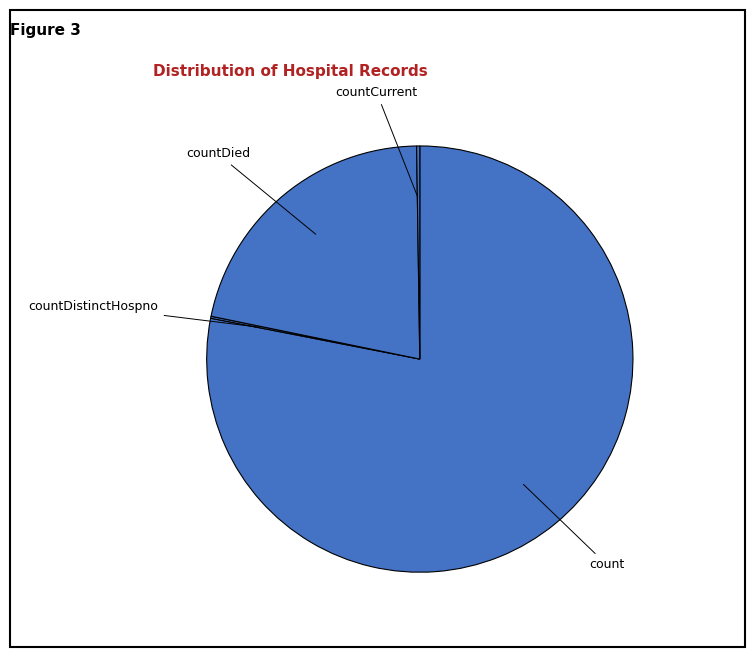

Which has a higher value, count or countDied?

count